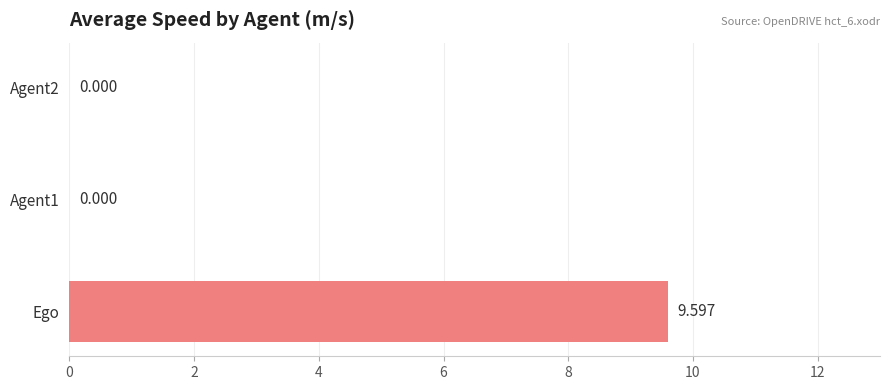

Between Agent2 and Ego, which is larger?

Ego